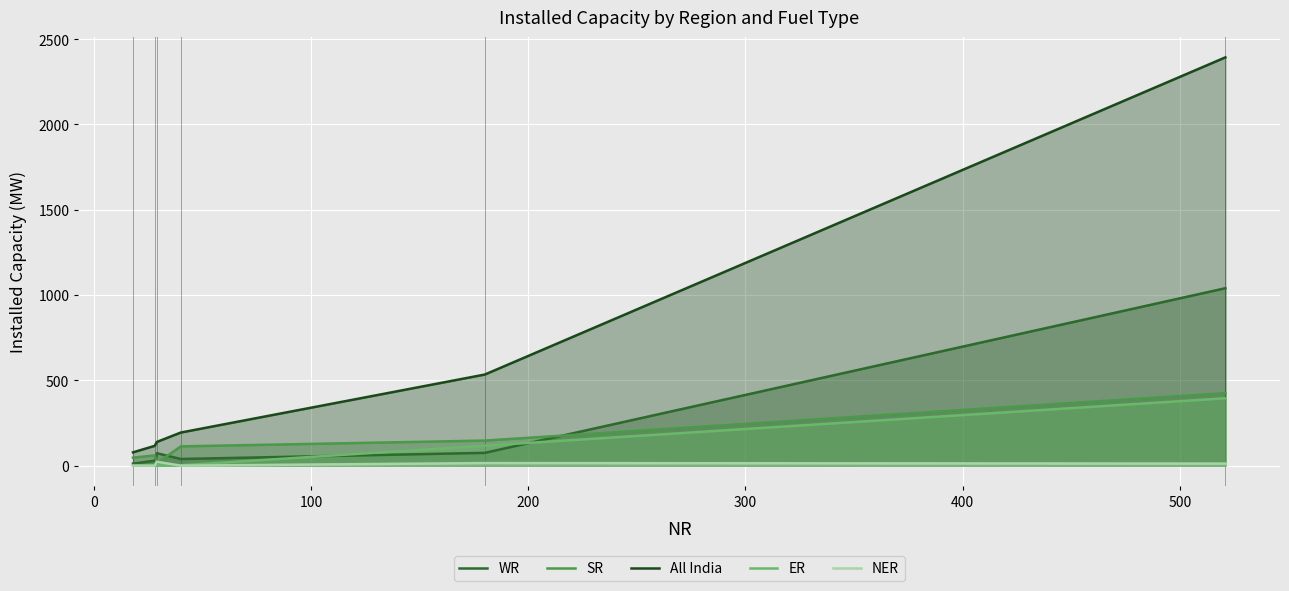

How many lines are shown in the chart?

5